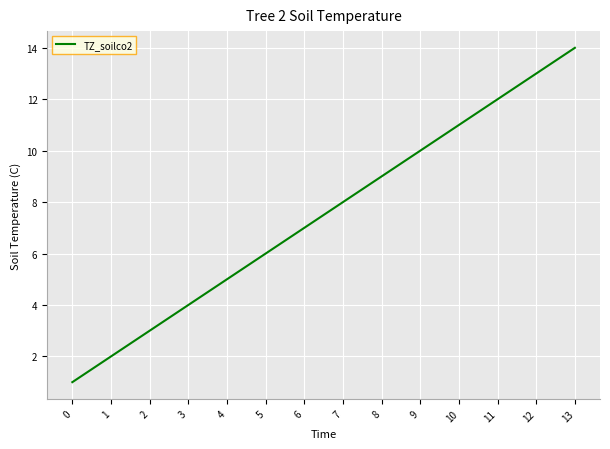

Rank the categories by value from lowest to highest.

0, 1, 2, 3, 4, 5, 6, 7, 8, 9, 10, 11, 12, 13